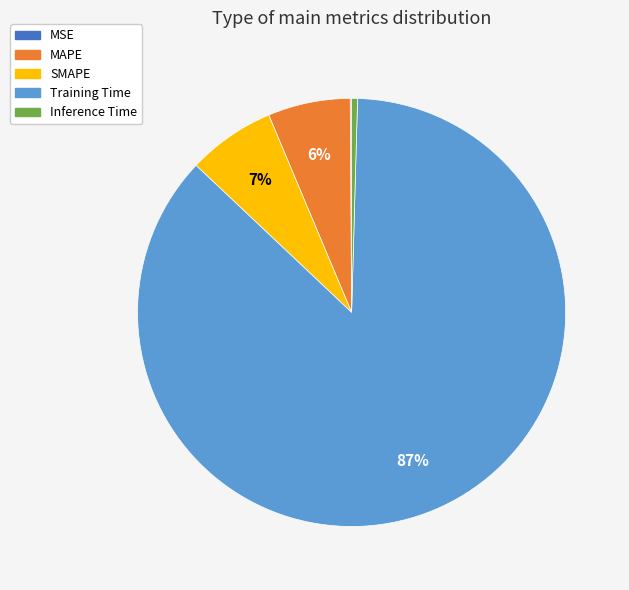

The SMAPE slice represents 7% of the pie. True or false?

True